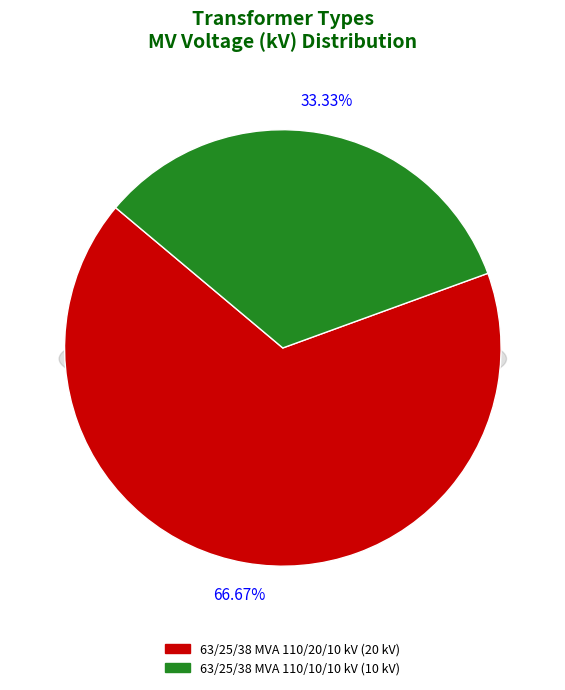

Does 63/25/38 MVA 110/10/10 kV account for over 50% of the chart?

No